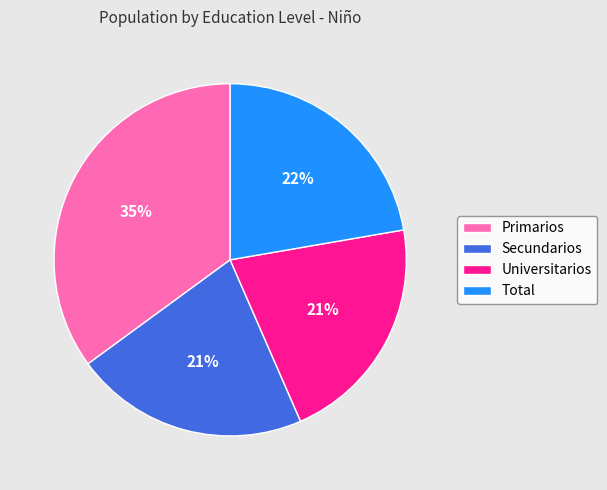

Which category has the biggest portion of the pie?

Primarios